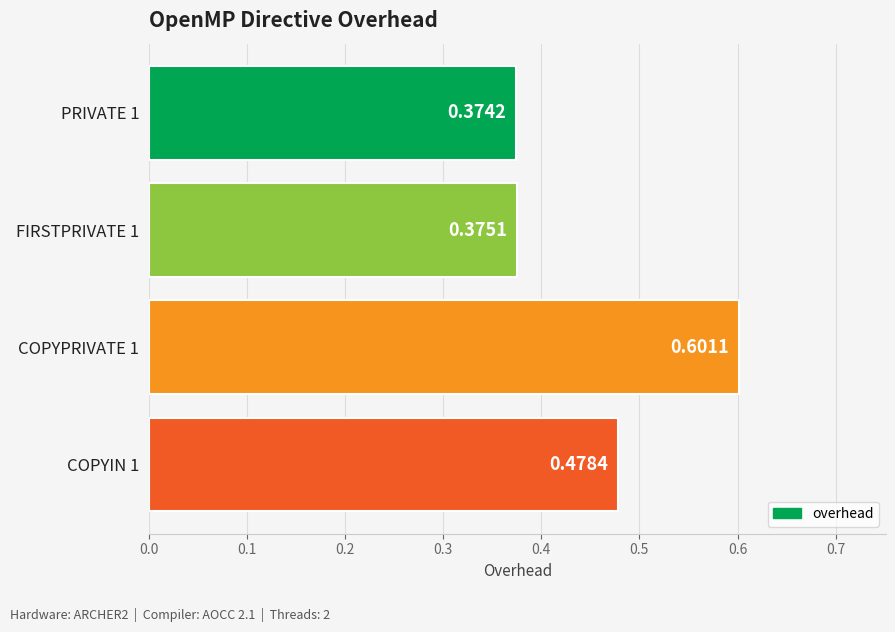

What is the change in value from PRIVATE 1 to COPYIN 1?

+0.1